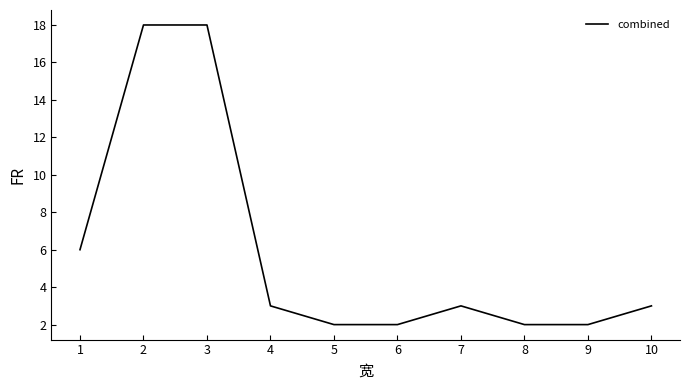

What is the difference between the values at 10 and 6?

1